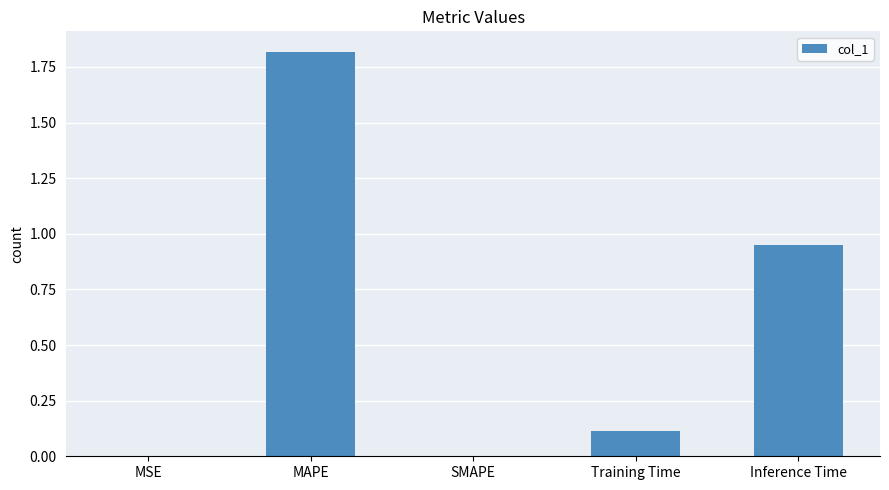

What is the change in value from SMAPE to Inference Time?

+1.0